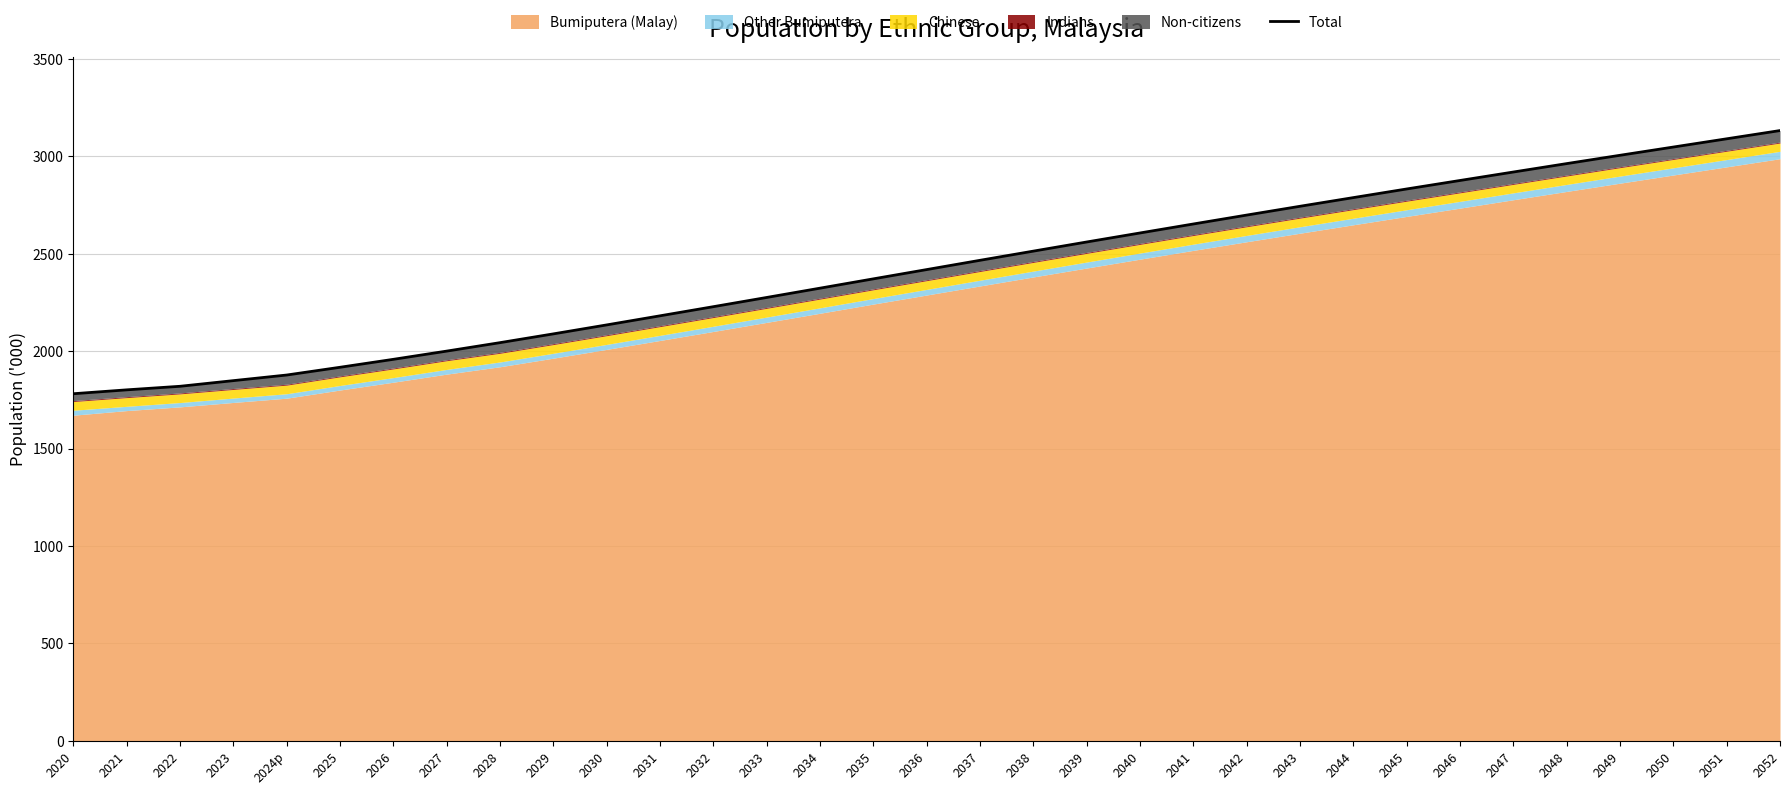

Reading right to left, list all the values displayed in this chart.

3132.2	3089.9	3047.6	3005.3	2962.6	2919.4	2876.0	2832.4	2788.1	2743.6	2698.4	2652.7	2606.6	2560.3	2513.4	2466.3	2418.7	2371.1	2323.3	2275.6	2228.3	2181.4	2134.7	2088.7	2043.7	2000.3	1958.1	1917.3	1877.5	1848.7	1819.7	1801.4	1781.5